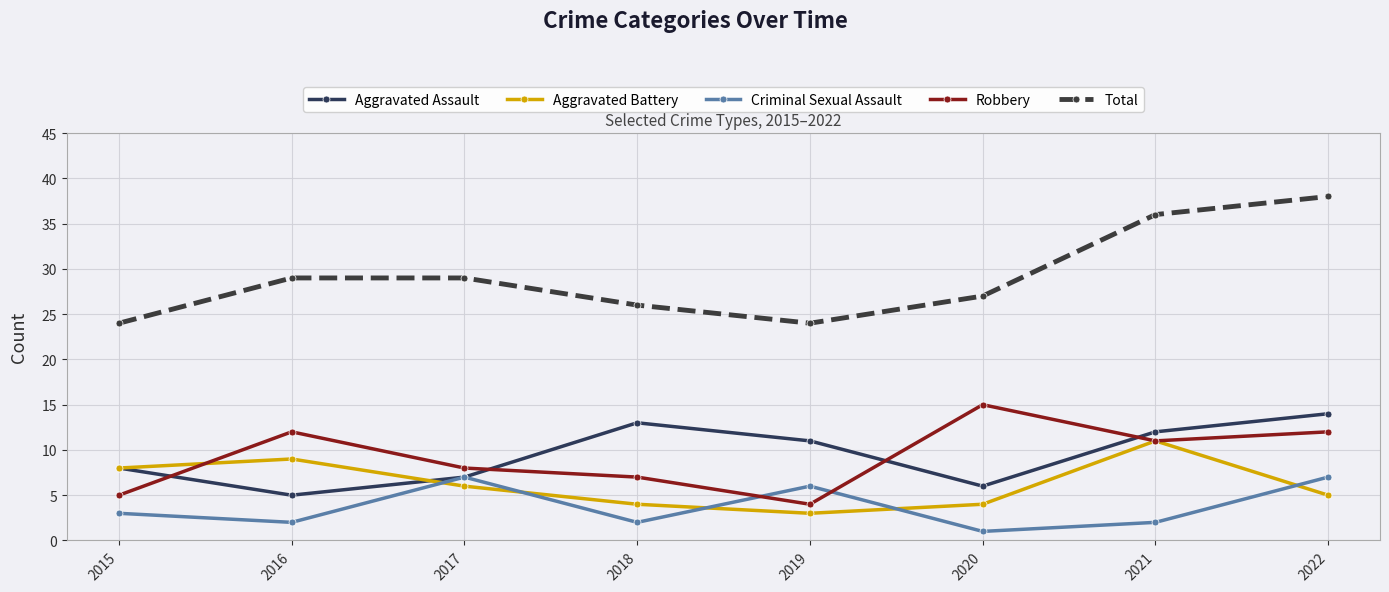

True or false: Aggravated Battery has a value of 7 at 2018.

False